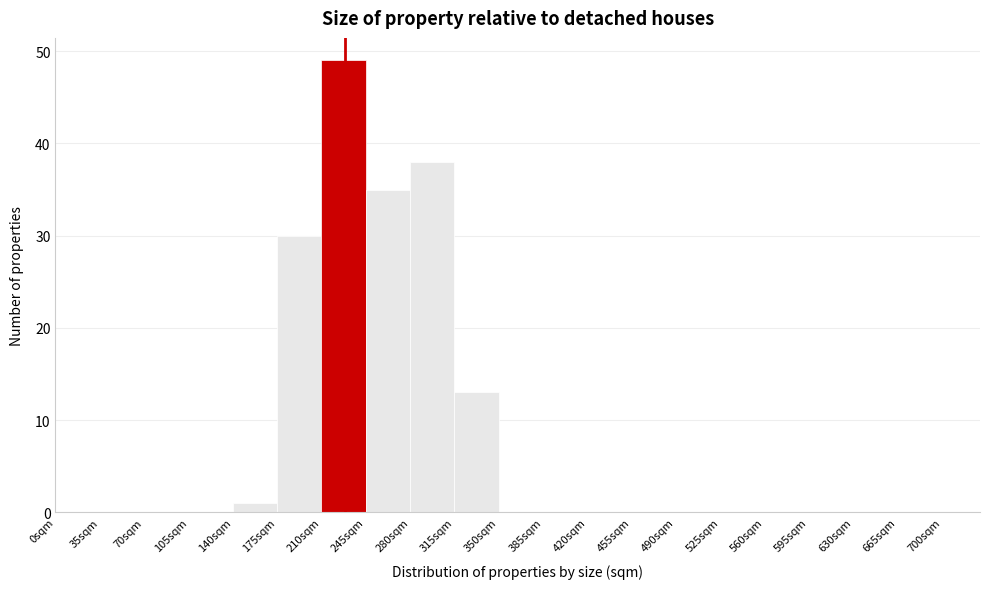

What is the height of the bar covering 175 to 210 on the x-axis? The values are not printed on the chart, so give them approximately, as read against the axis.

30